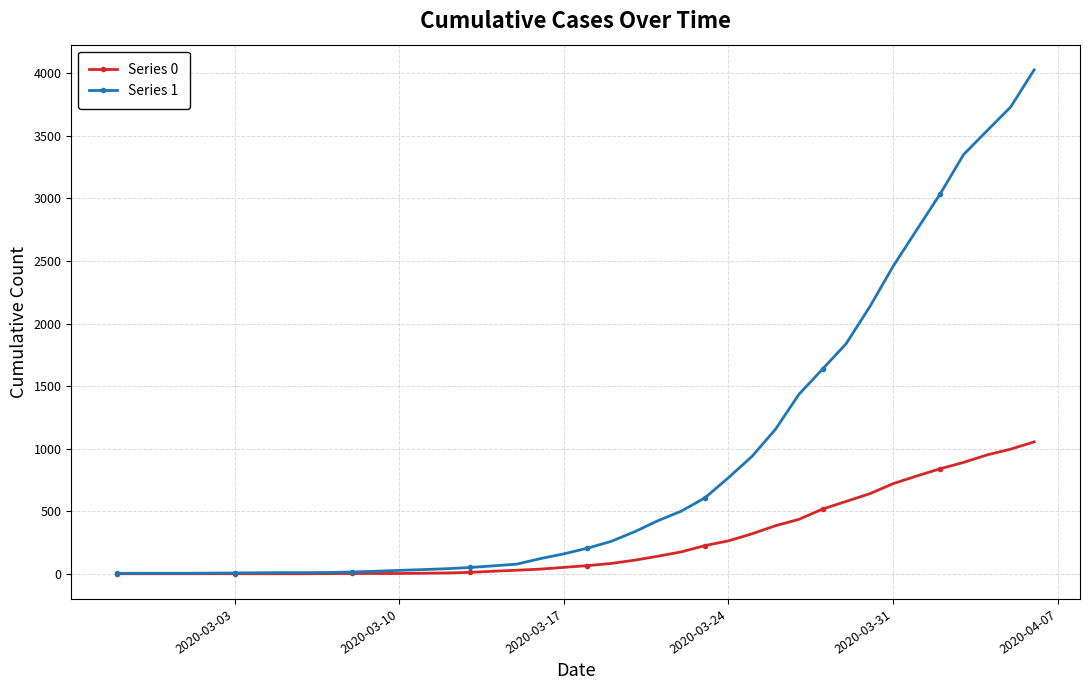

Which series has the largest range (max minus min)?

Series 1